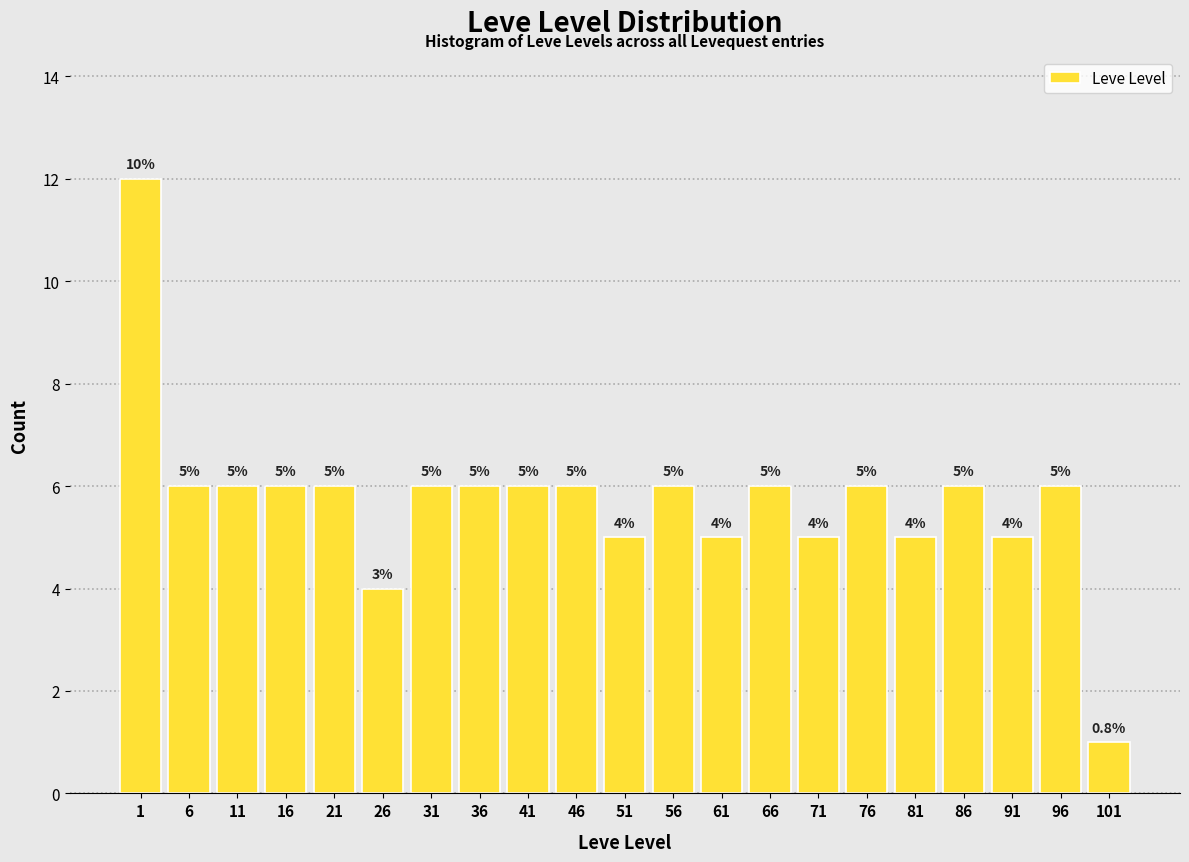

Reading right to left, extract all data points from this chart.

1	6	5	6	5	6	5	6	5	6	5	6	6	6	6	4	6	6	6	6	12